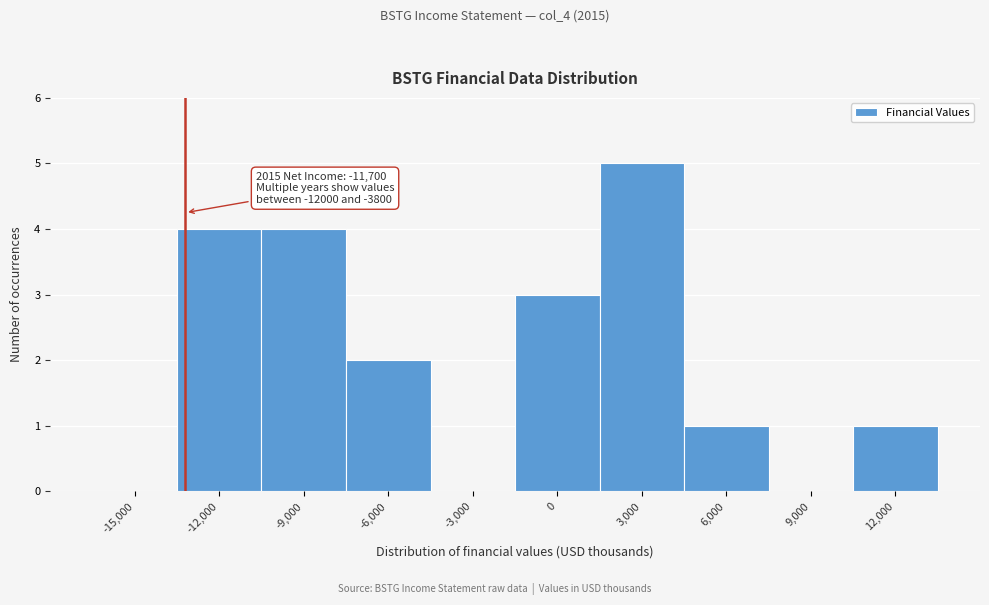

Reading left to right, what are all the values shown in this chart?

-15,000=0	-12,000=4	-9,000=4	-6,000=2	-3,000=0	0=3	3,000=5	6,000=1	9,000=0	12,000=1